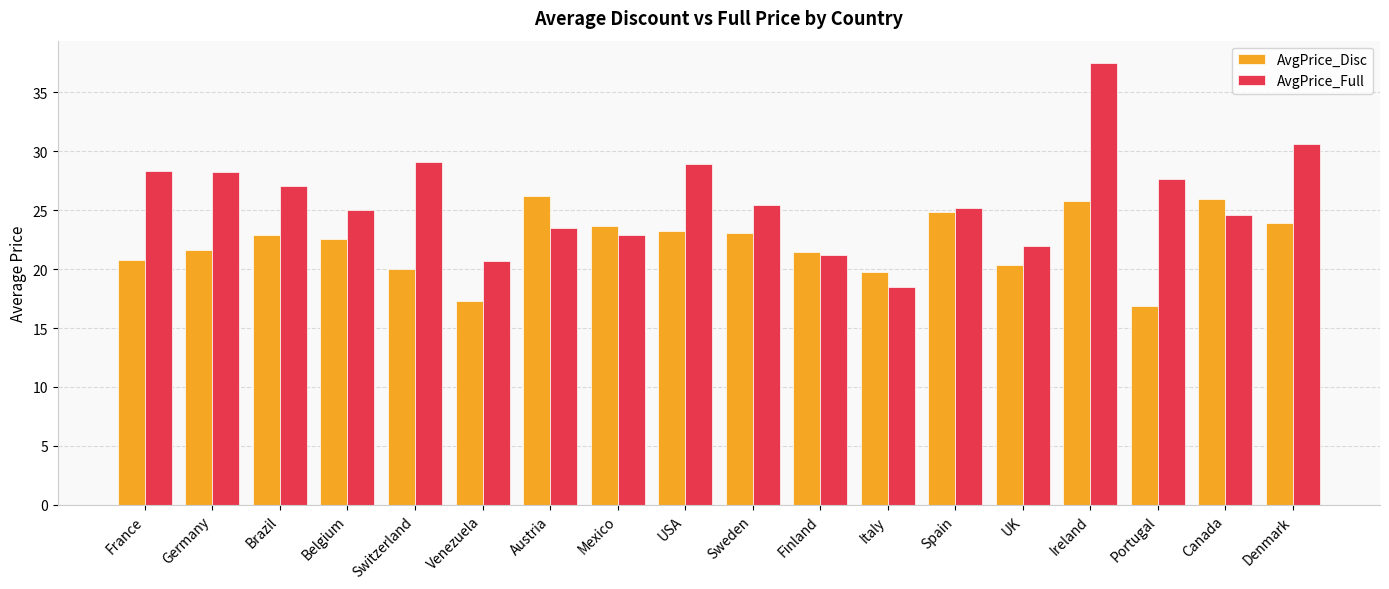

How many series are shown in this chart?

2